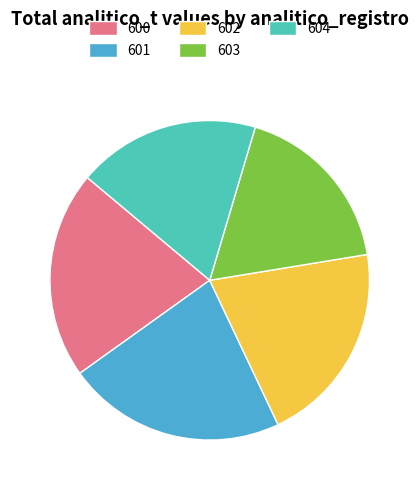

Which category has the smallest portion of the pie?

603